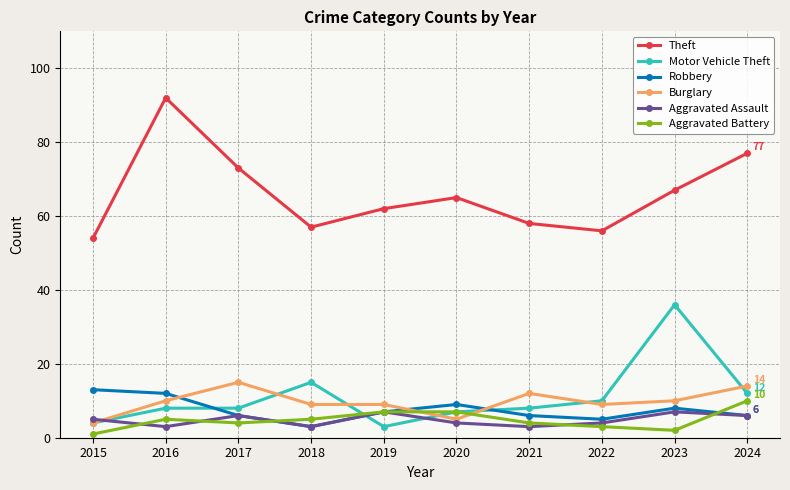

Count the number of data series in this chart.

6